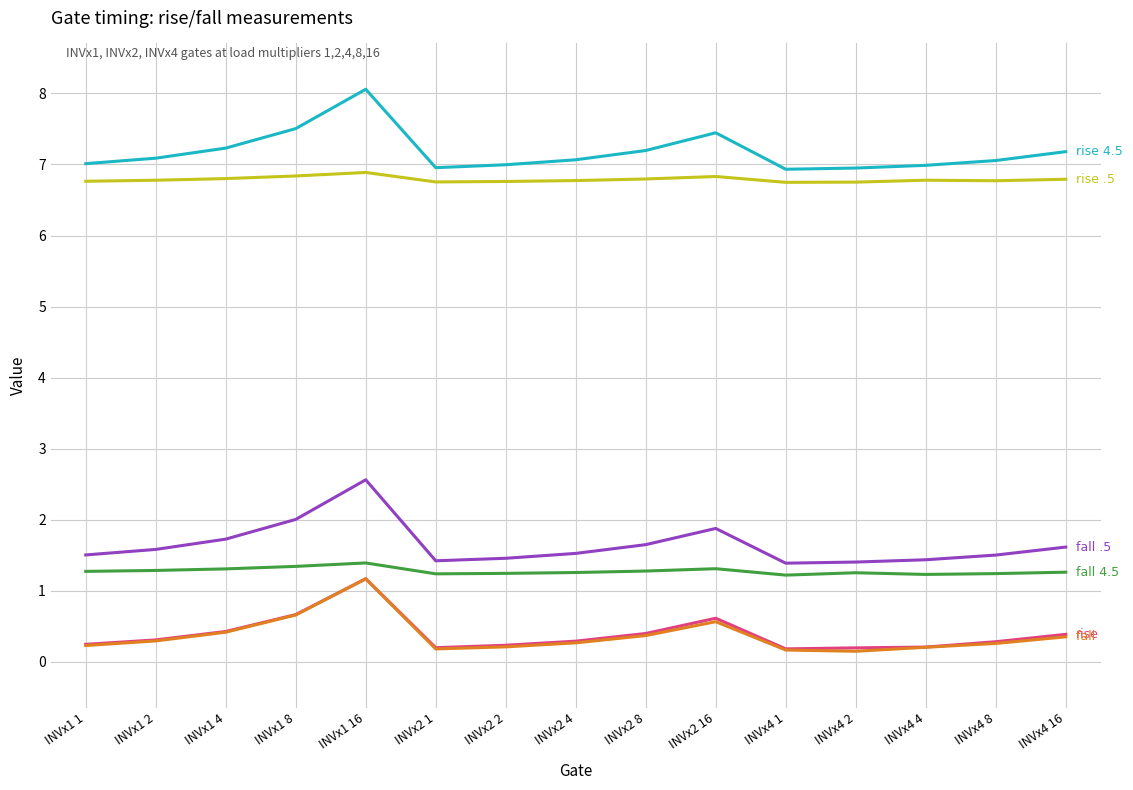

Which label corresponds to the largest value in the chart?

INVx1 16